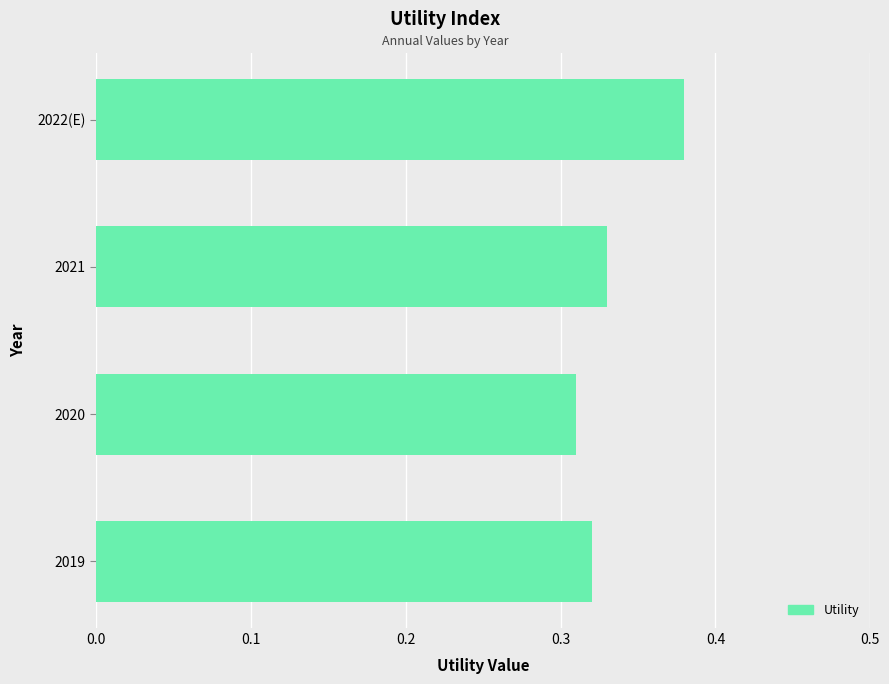

What is the sum of all values?

1.3